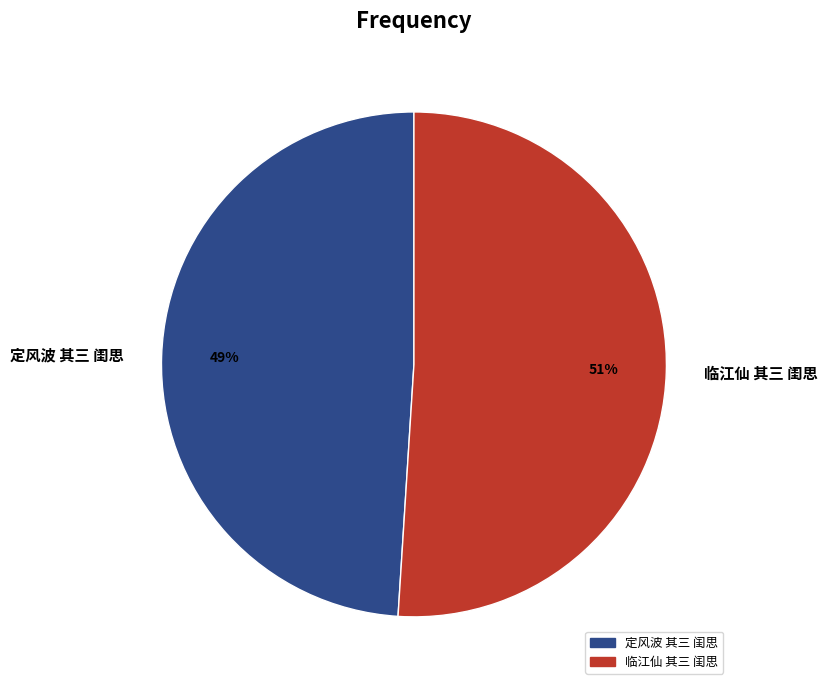

Rank the categories by value from highest to lowest.

临江仙 其三 闺思, 定风波 其三 闺思